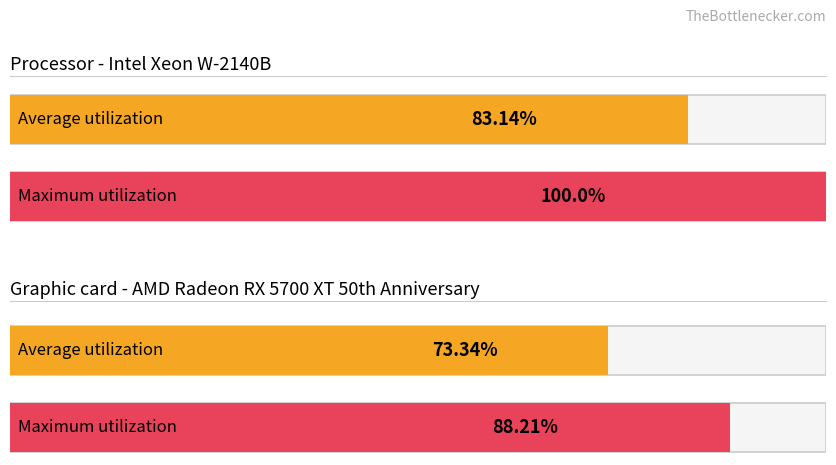

Reading left to right, list all the values displayed in this chart.

Average utilization: away_time_out=4 (win_prob avg)=73.3	away_time_out=3 (win_prob avg)=83.1
Maximum utilization: away_time_out=4 (win_prob avg)=88.2	away_time_out=3 (win_prob avg)=100.0